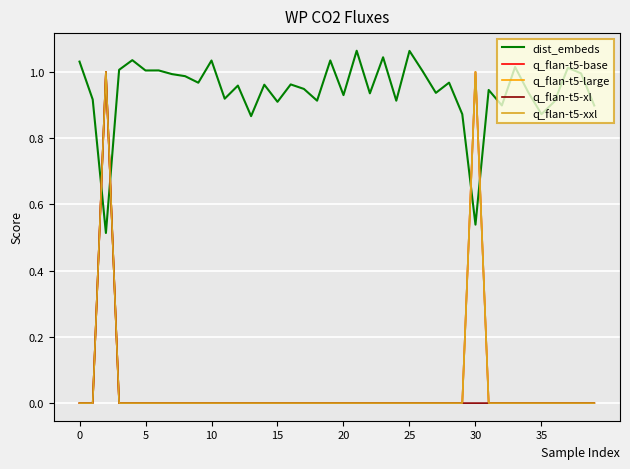

At how many categories does at least one series exceed 0?

40